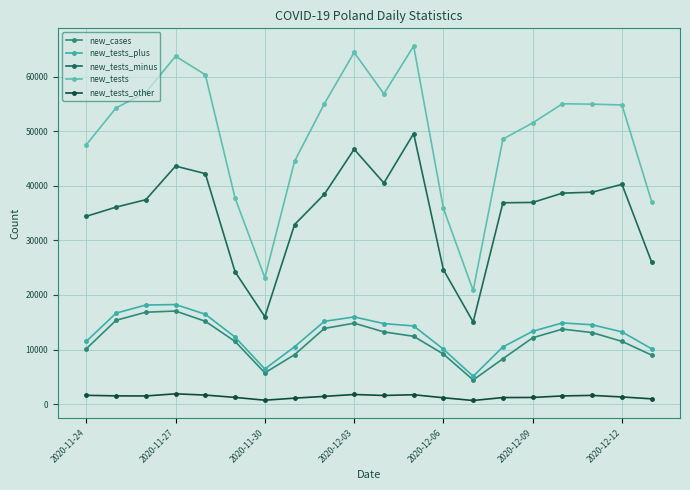

At which category does new_tests_minus reach its first local valley?

2020-11-30